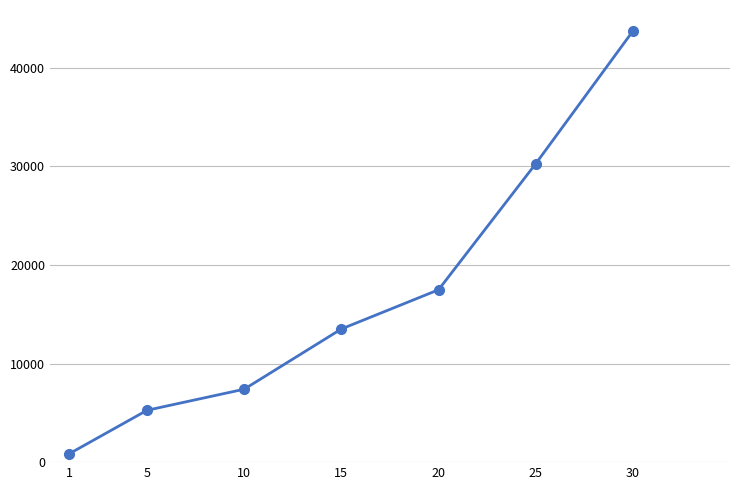

How many data points are less than 13510?

3